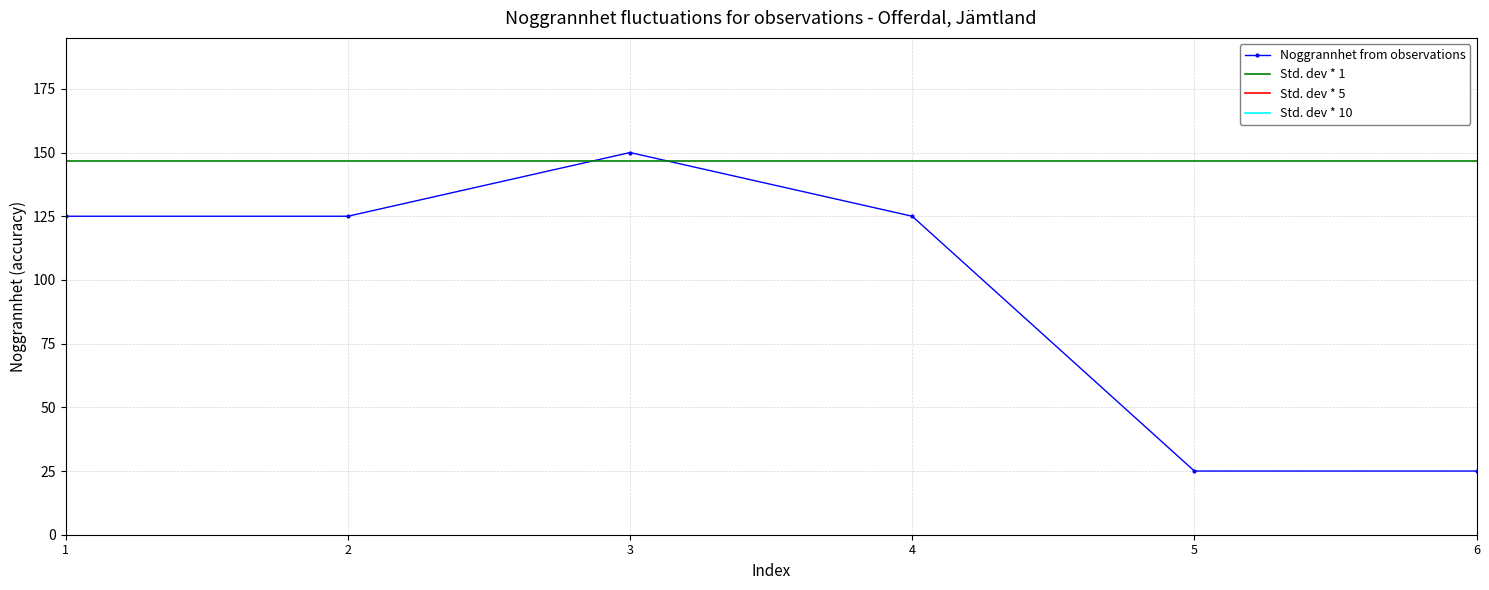

What is the value of the Noggrannhet from observations point at the 1st from the left?

125